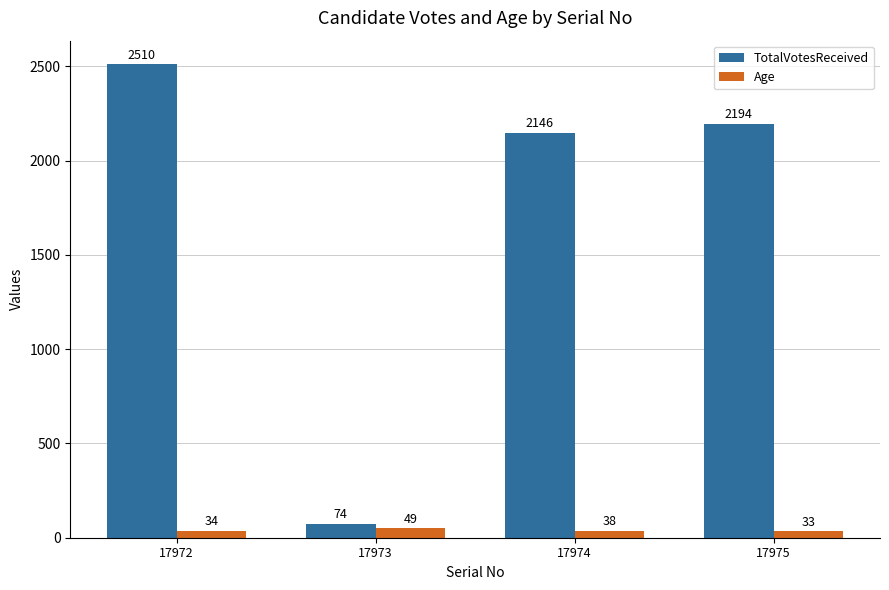

Where does the Age series first go above 38?

17973